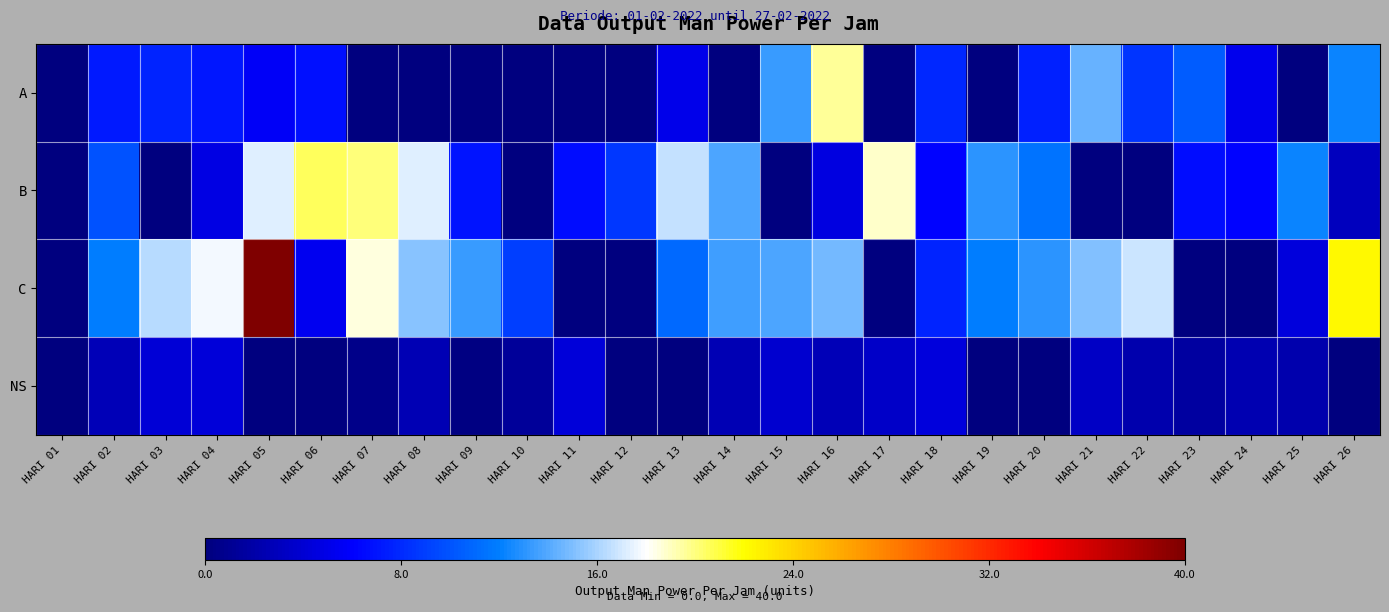

What is the total value across all series at HARI 08?

35.1